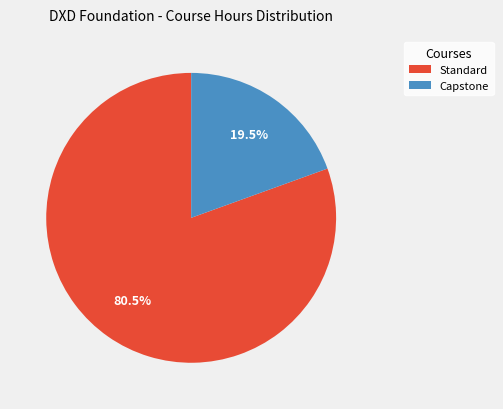

Is there any slice that represents more than half of the pie?

Yes